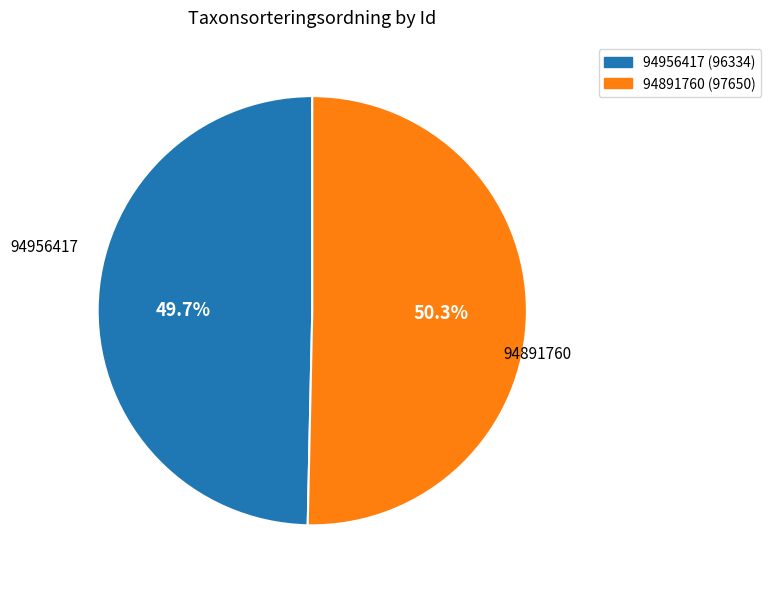

True or false: 94891760 accounts for 50% of the total.

True